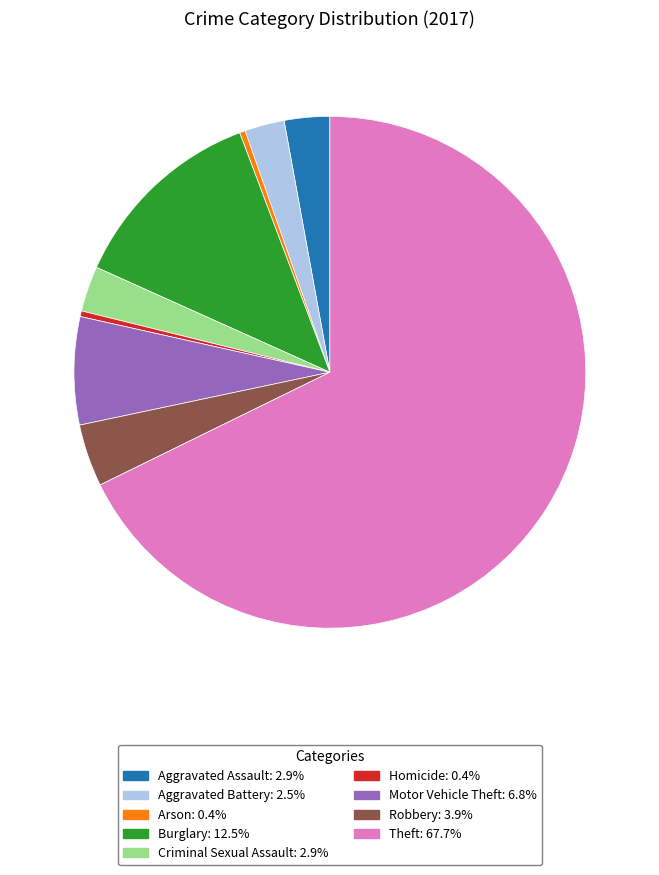

The Motor Vehicle Theft slice represents 7% of the pie. True or false?

True